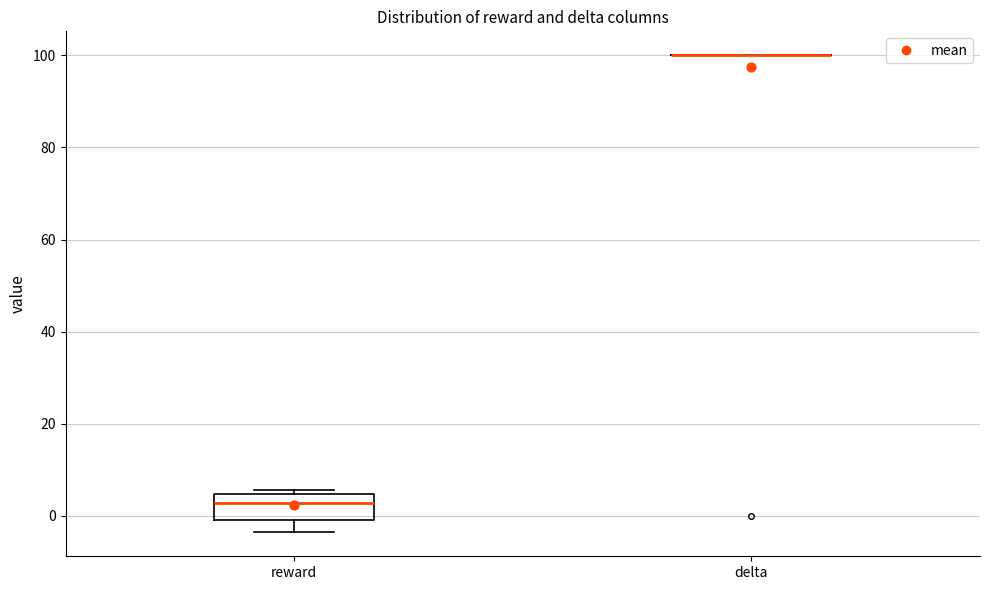

Reading left to right, transcribe this box plot: for each box, give where its median line is, the range the box spans, and where its two whiskers end, as read against the y-axis. The values are not printed on the chart, so give them approximately, as read against the axis.

reward: median 2, box 0 to 4, whiskers -4 to 6
delta: box collapsed to a line at 100, whiskers 100 to 100